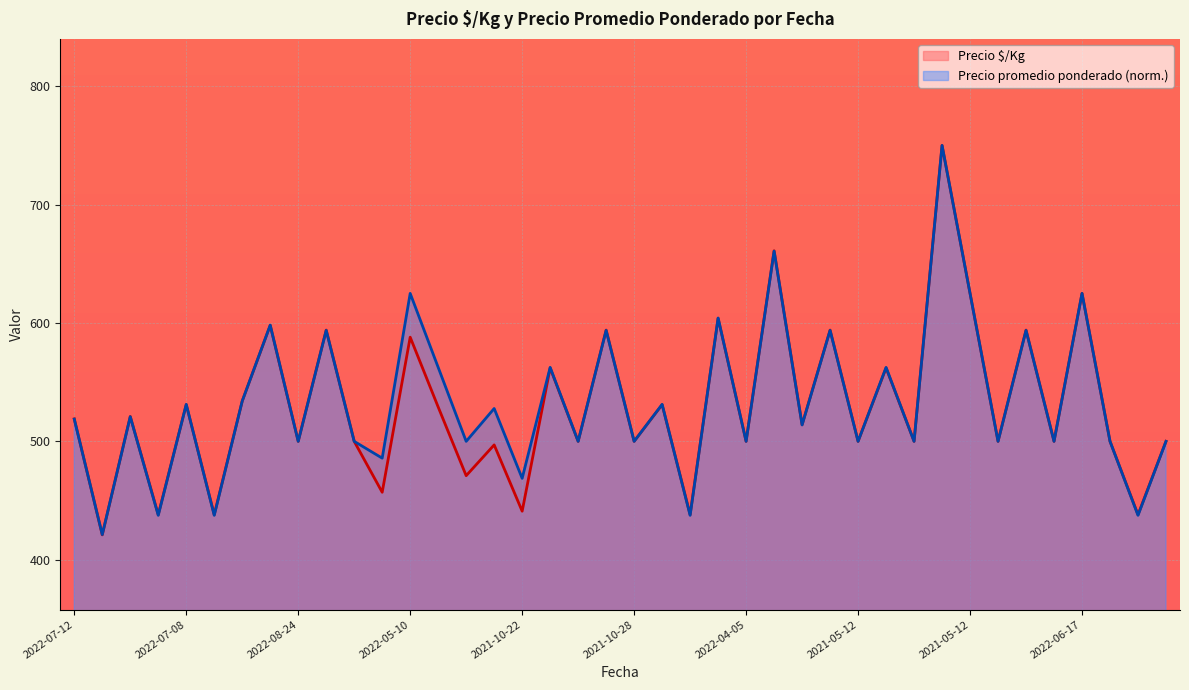

Is the value of Precio $/Kg at 2022-08-24 greater than the value of Precio promedio ponderado at 2021-10-28?

No